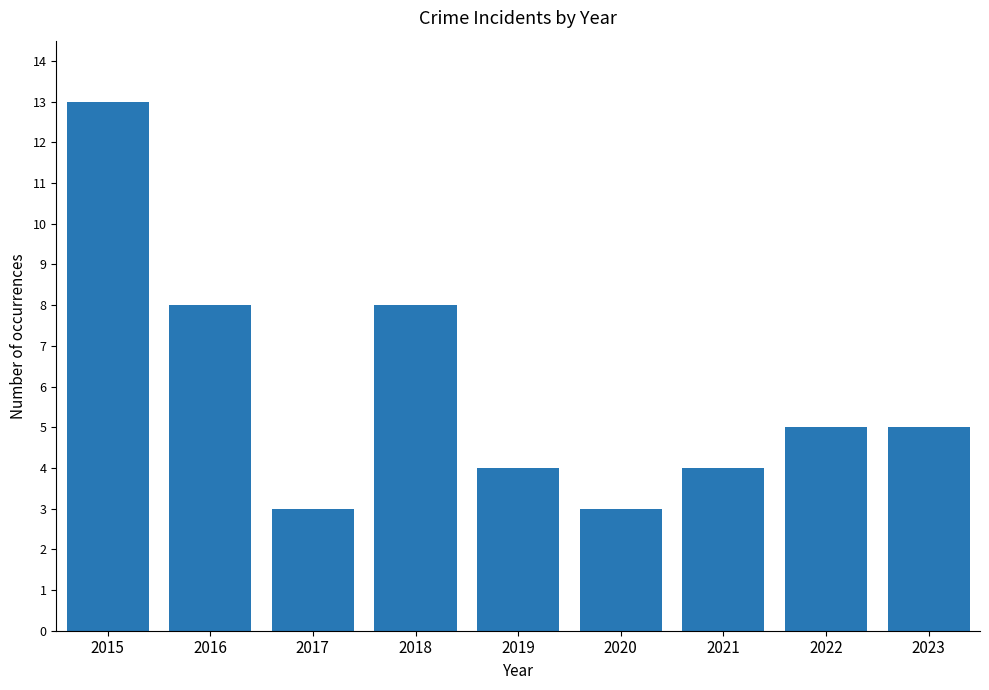

What is the ratio of the value at 2018 to the value at 2015?

0.6